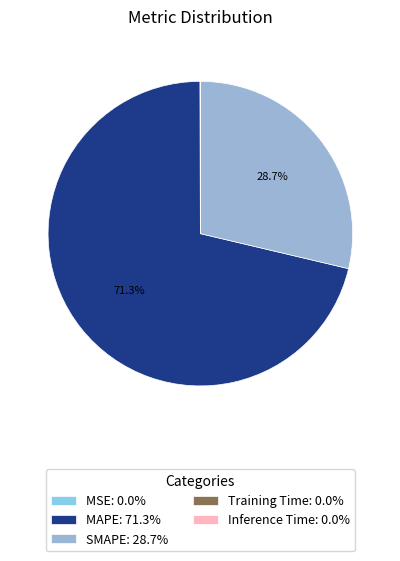

True or false: SMAPE accounts for 29% of the total.

True